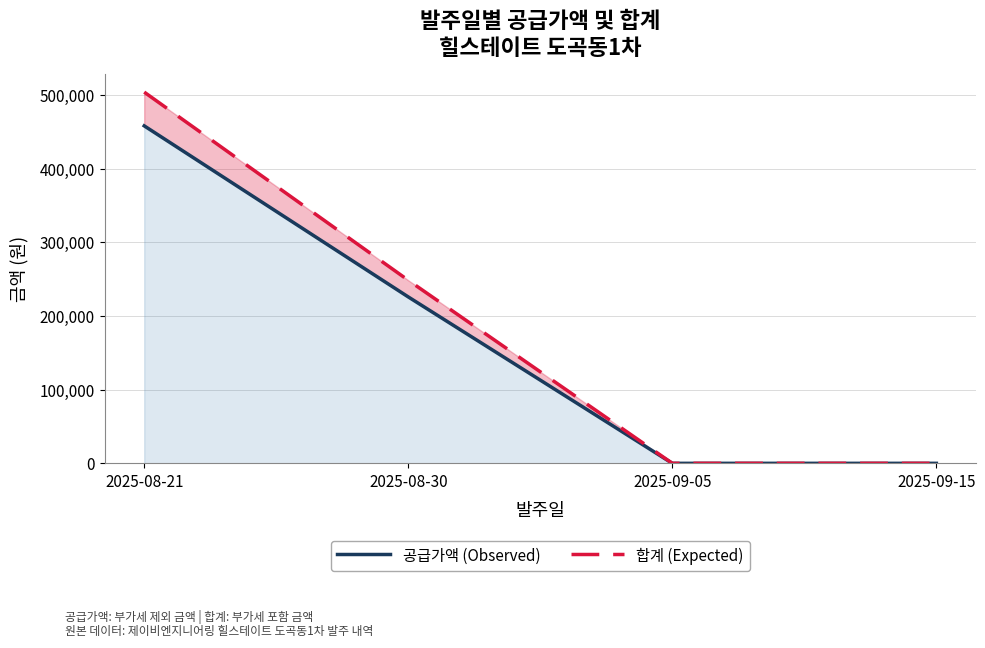

Rank the series by their average value, from highest to lowest.

합계 (Expected), 공급가액 (Observed)